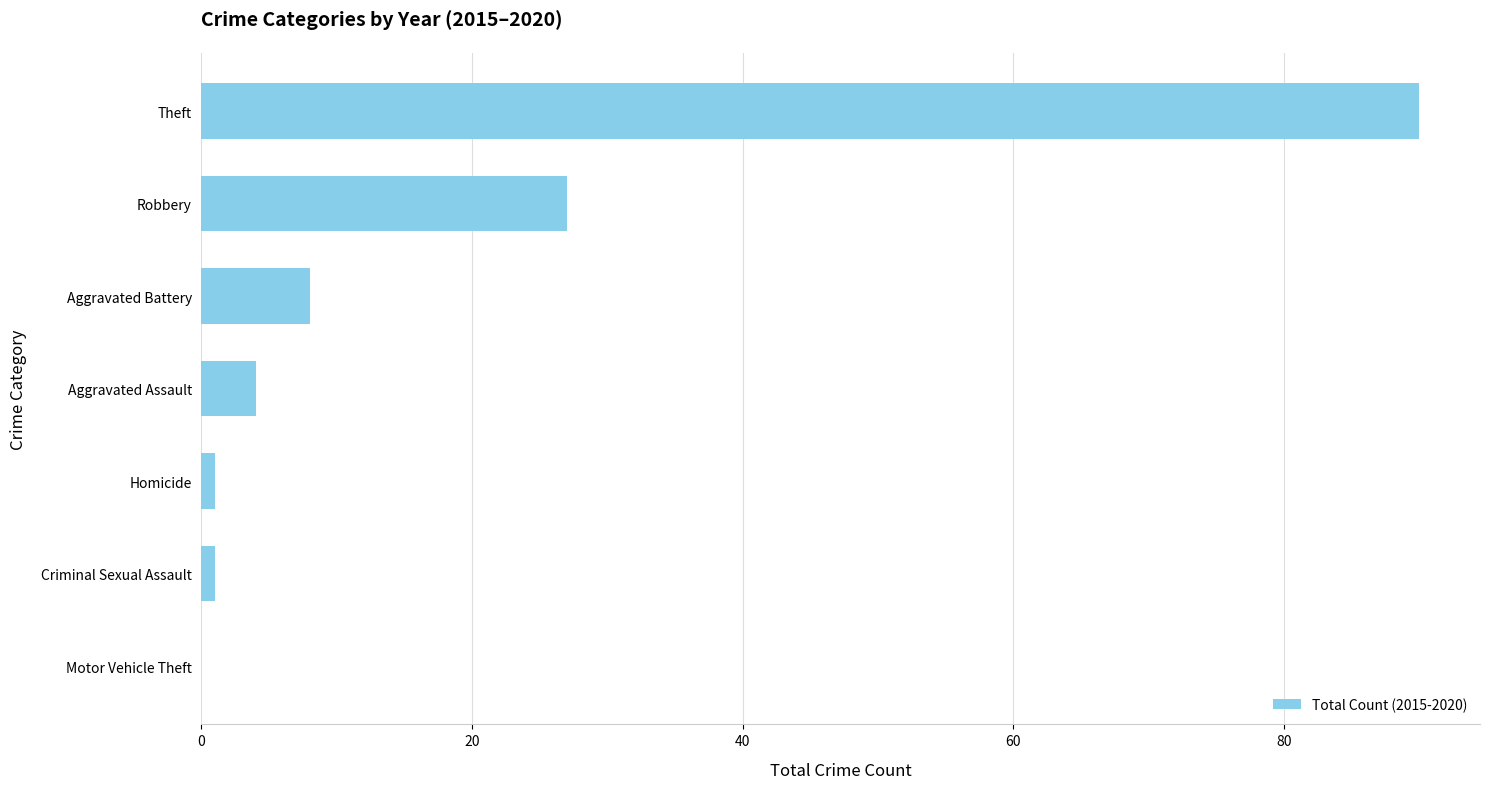

What is the sum of all values?

131